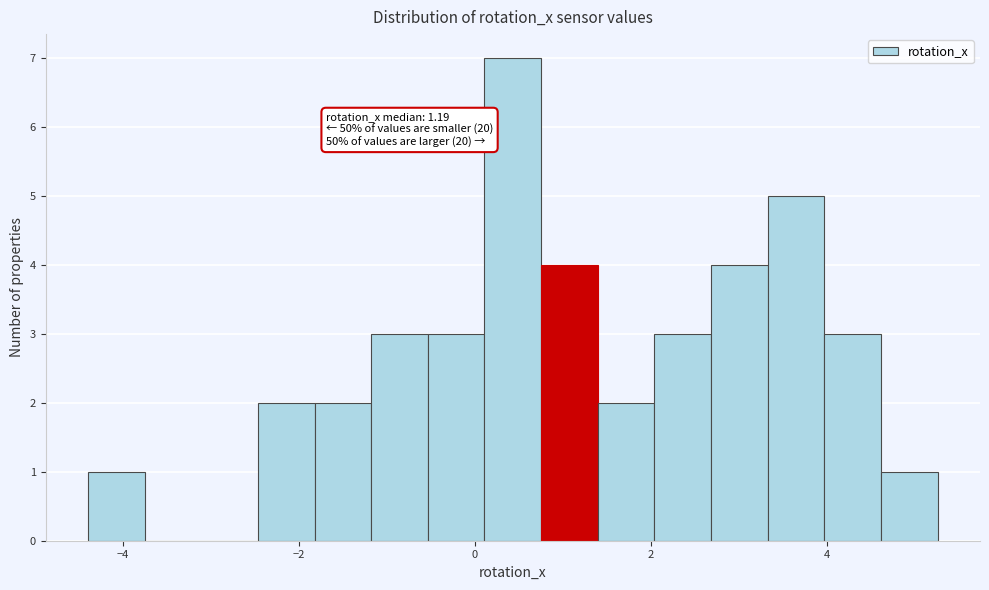

Read against the x-axis, roughly where is the centre of the tallest bar?

0.4